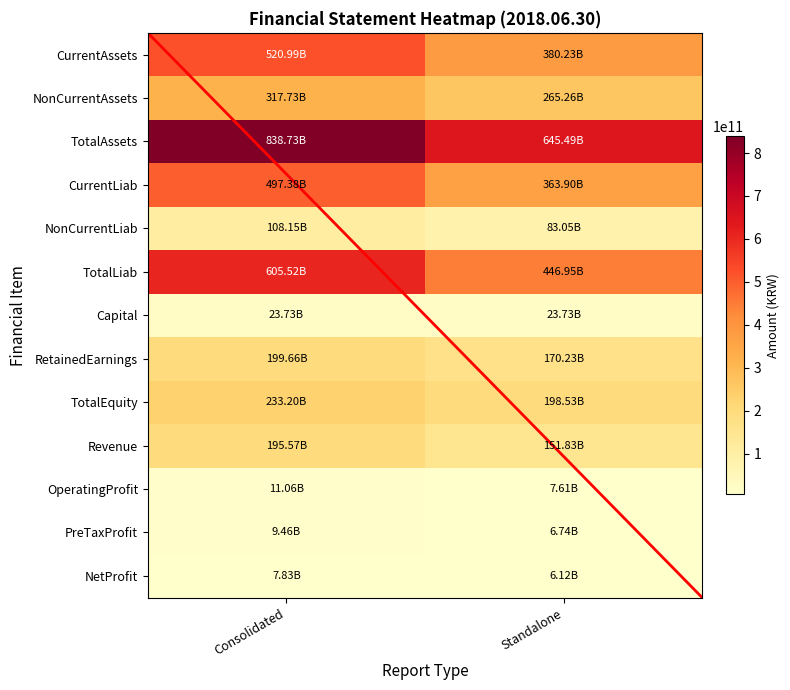

Which series has the largest total across all categories?

TotalAssets